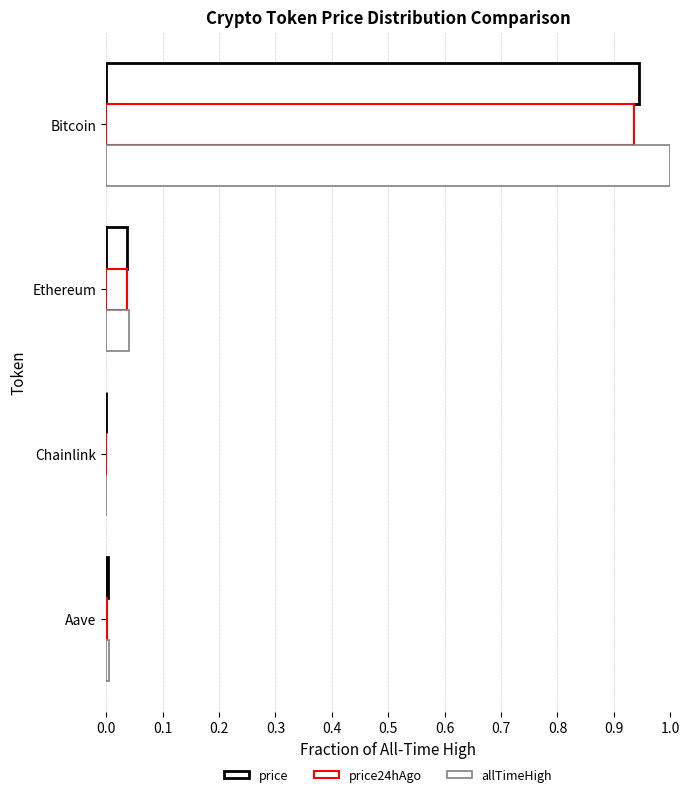

What is the sum of all price values?

1.0